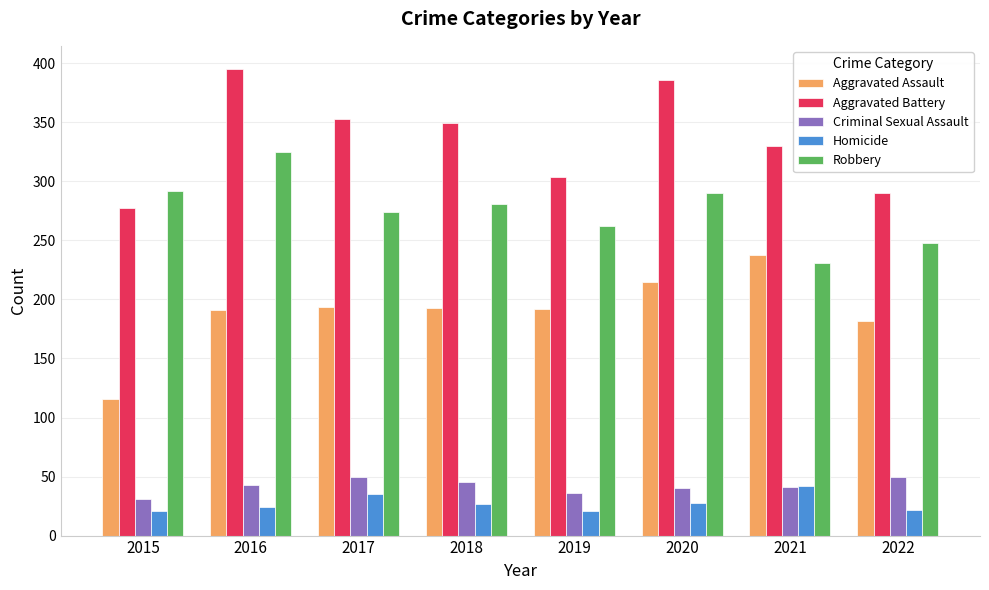

Rank the series at 2022 from highest to lowest value.

Aggravated Battery, Robbery, Aggravated Assault, Criminal Sexual Assault, Homicide